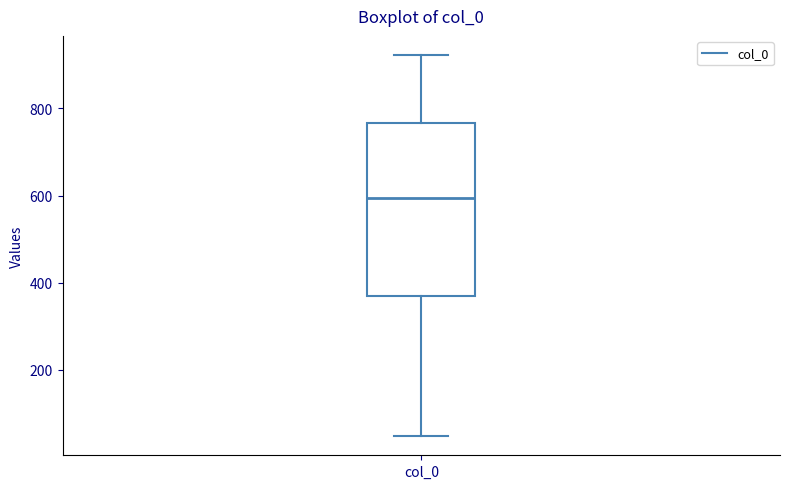

Transcribe this box plot: give where the median line is, the range the box spans, and where the two whiskers end, as read against the y-axis. The values are not printed on the chart, so give them approximately, as read against the axis.

median 600, box 360 to 760, whiskers 40 to 920